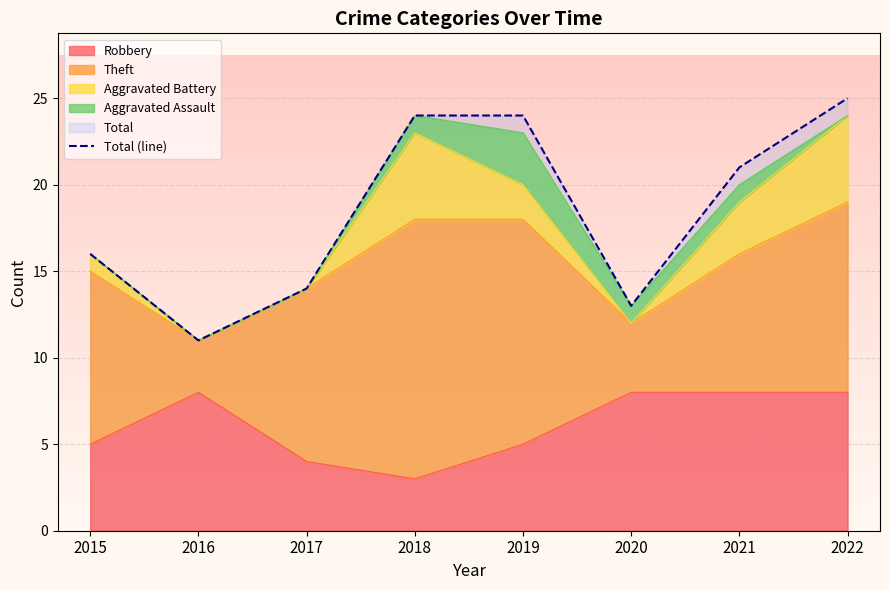

Is it true that the value at 2018 is 11?

False